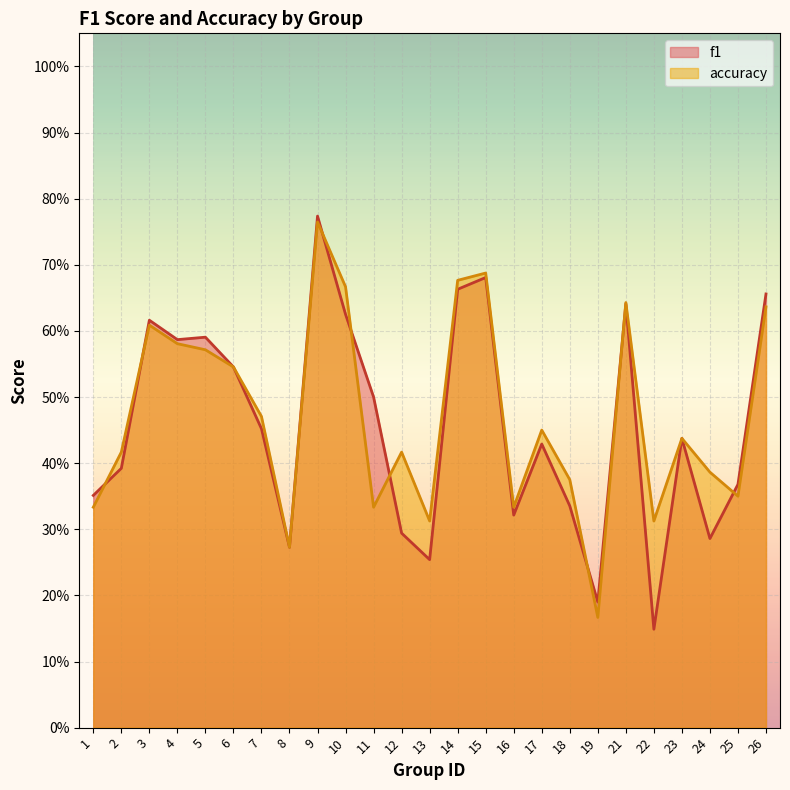

What is the average value of the accuracy series?

0.5